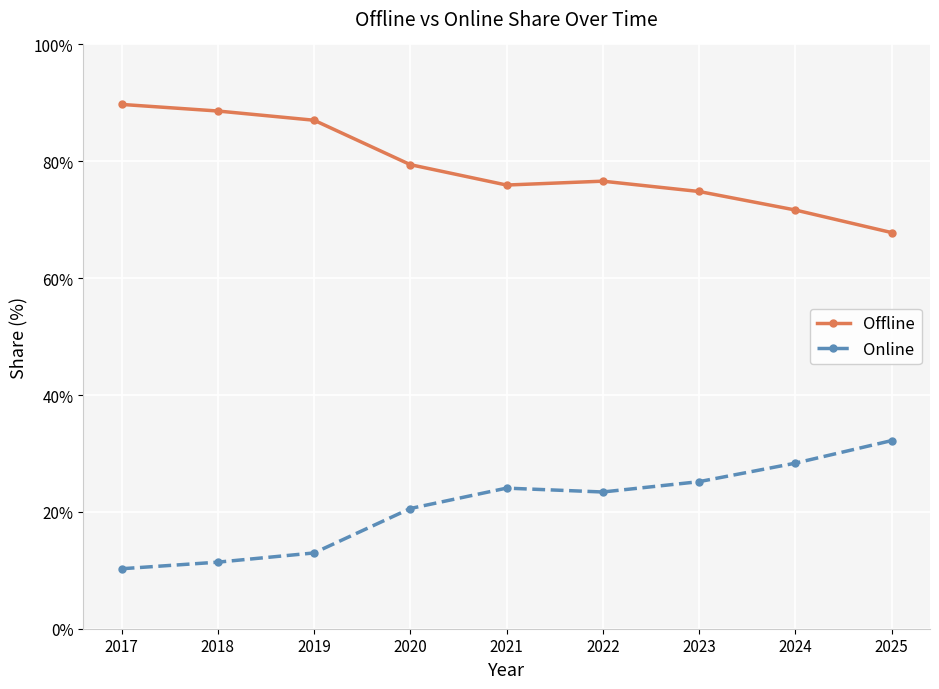

True or false: Online and Offline cross at least once.

False